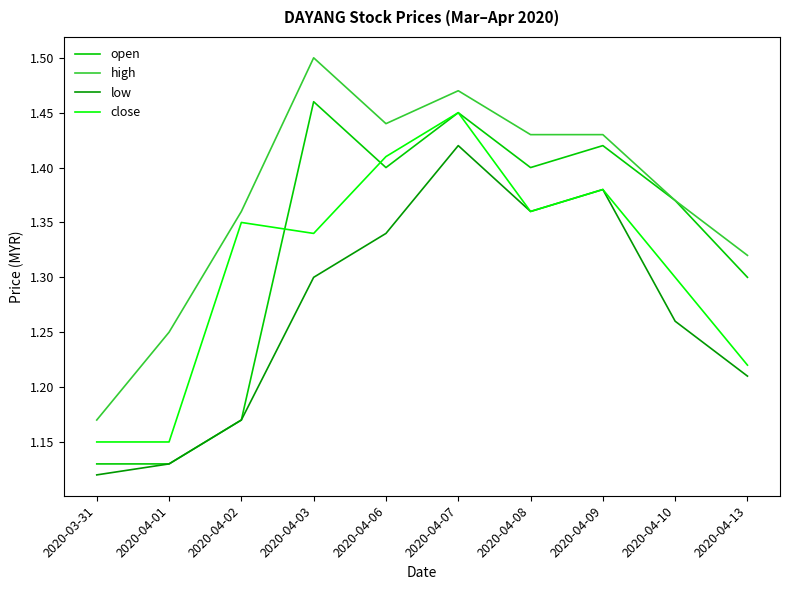

Which series changed the most between 2020-04-01 and 2020-04-07?

open